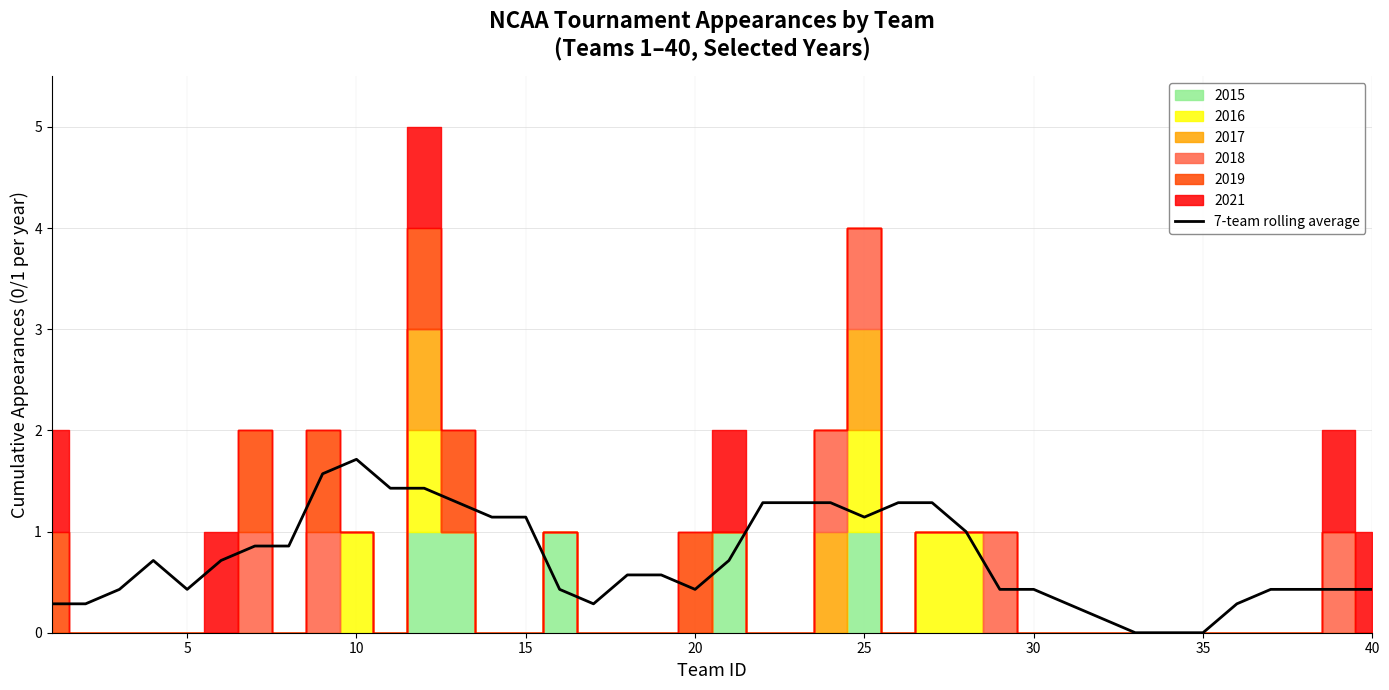

True or false: 7-team rolling average has a value of 0.4 at 30.

True